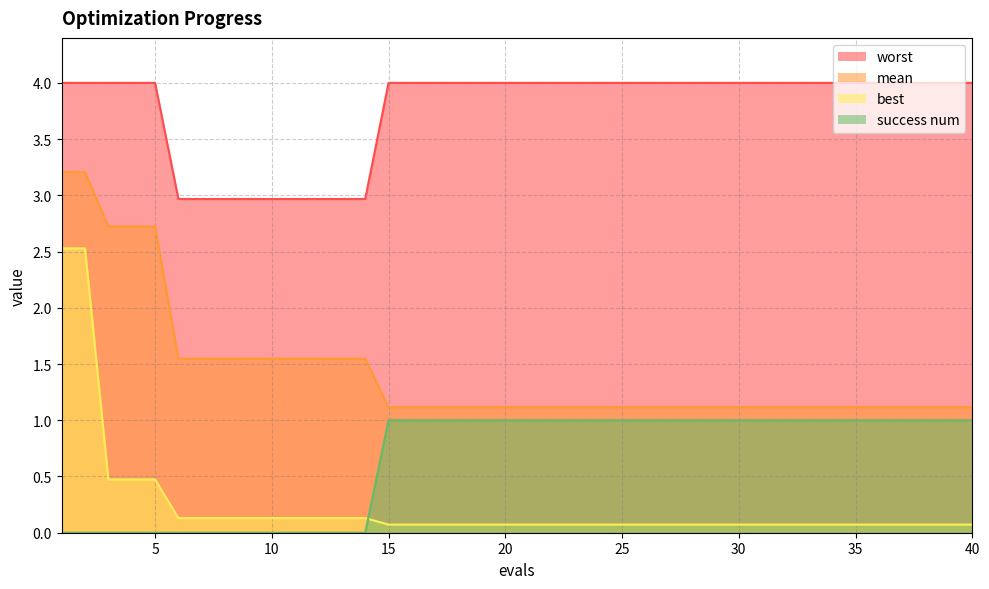

What are all the series names shown in the legend?

worst, mean, best, success num